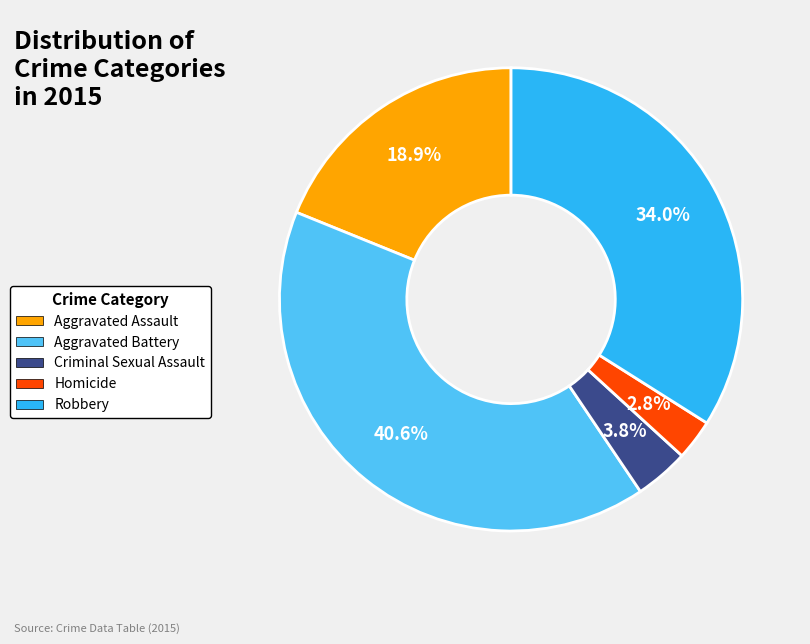

Which category has the biggest portion of the pie?

Aggravated Battery